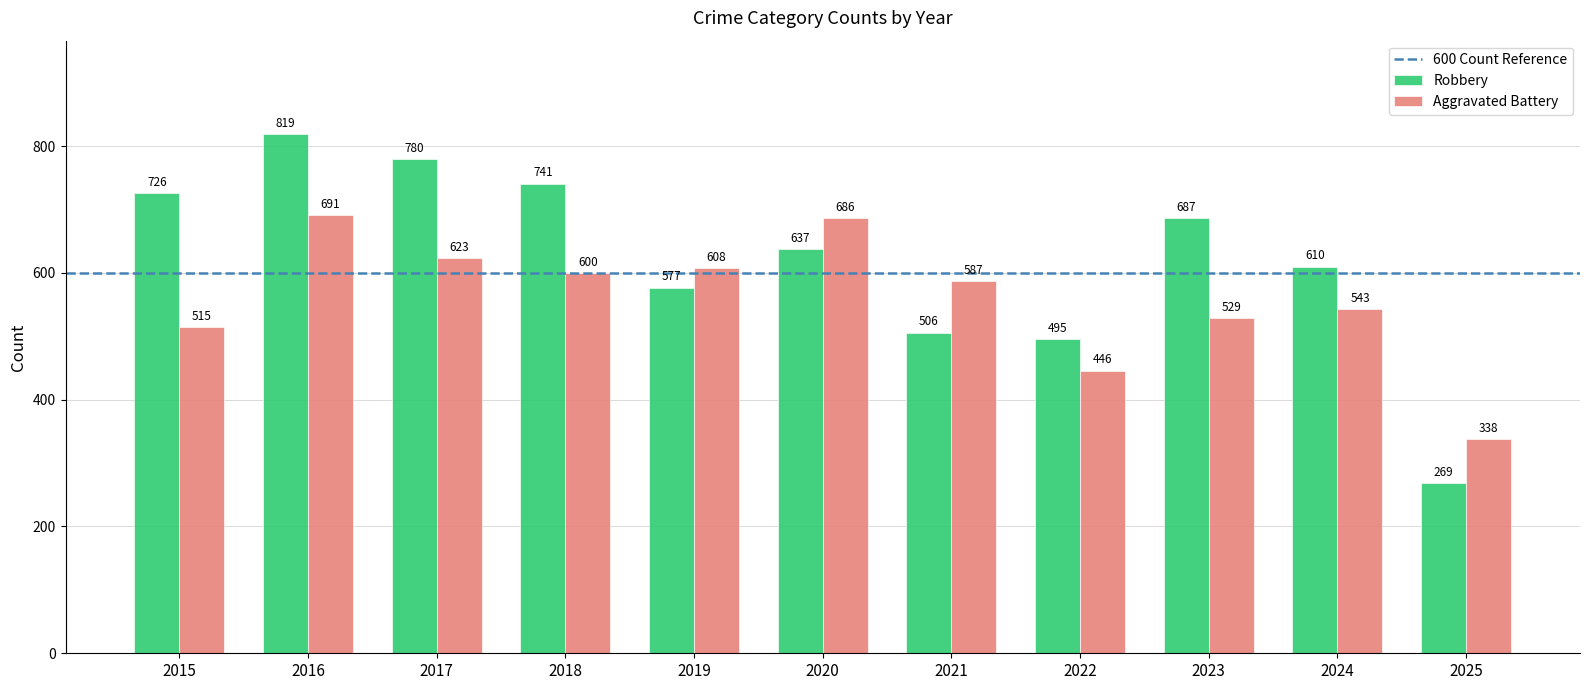

True or false: Robbery has a value of 687 at 2023.

True